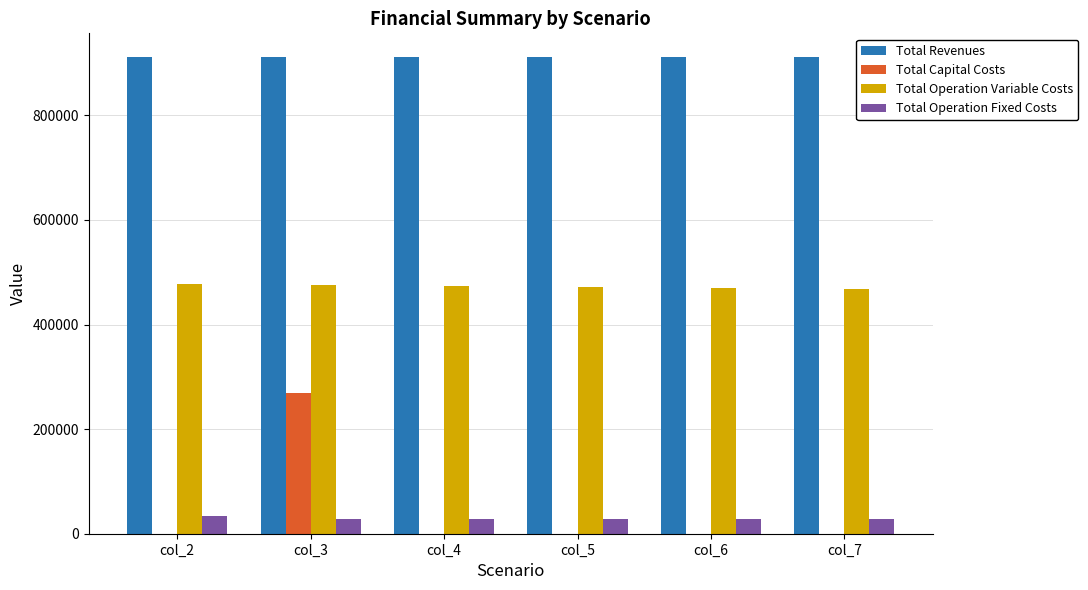

What is the total value across all series at col_5?

1411466.8